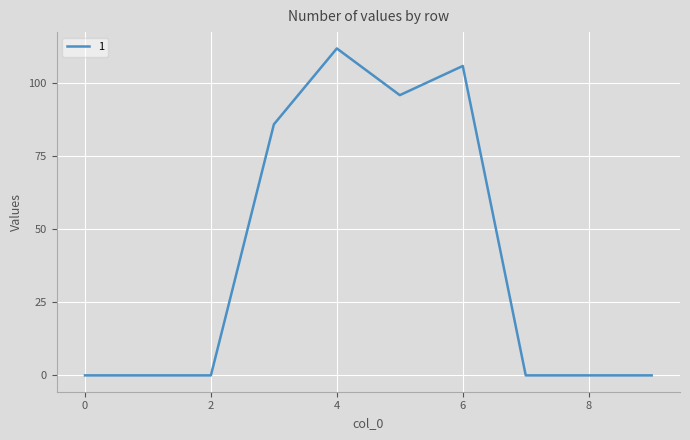

What is the difference between the maximum and minimum values?

112